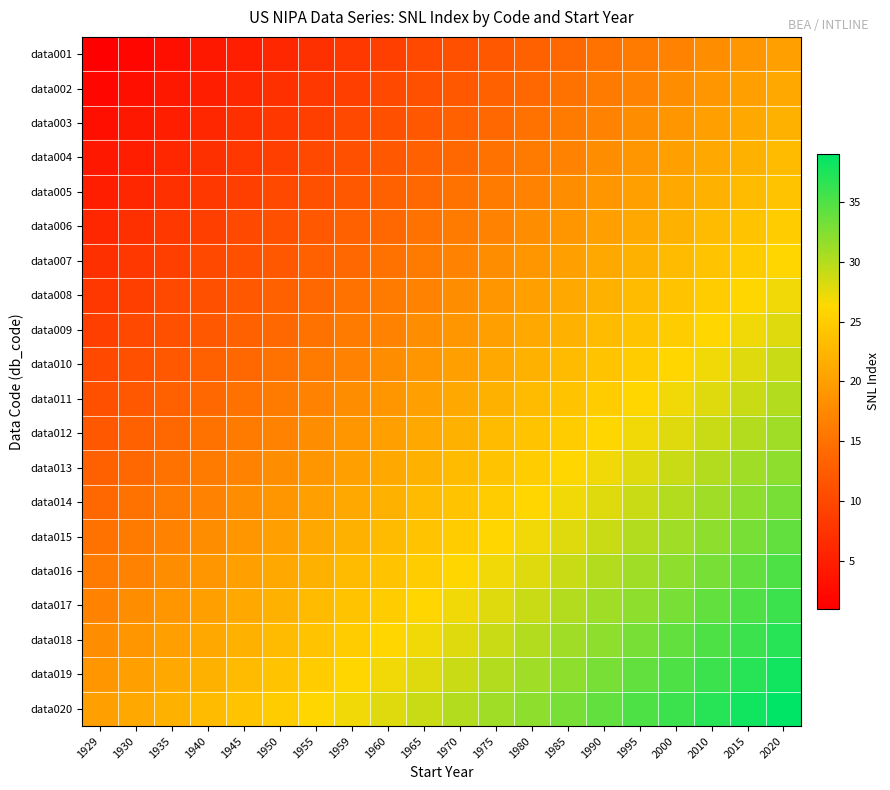

What is the total value across all series at 1960?

370